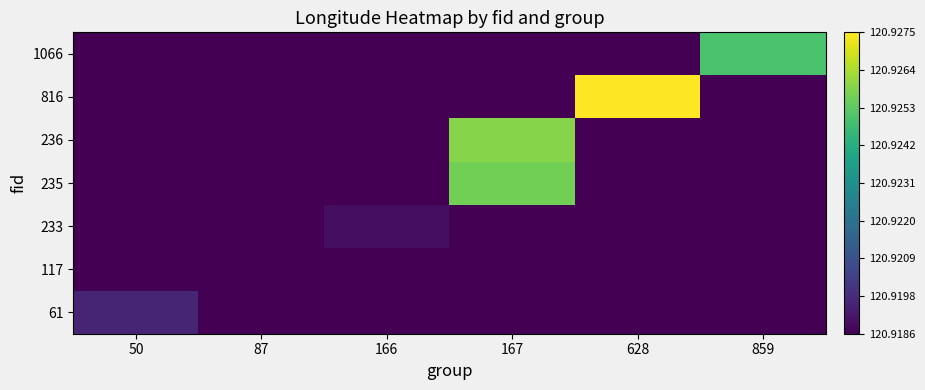

Which label corresponds to the smallest value in the chart?

87